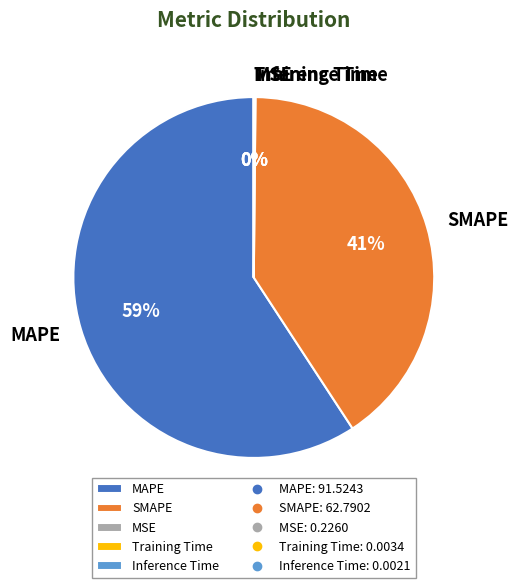

Is it true that MAPE is 65% of the pie?

False